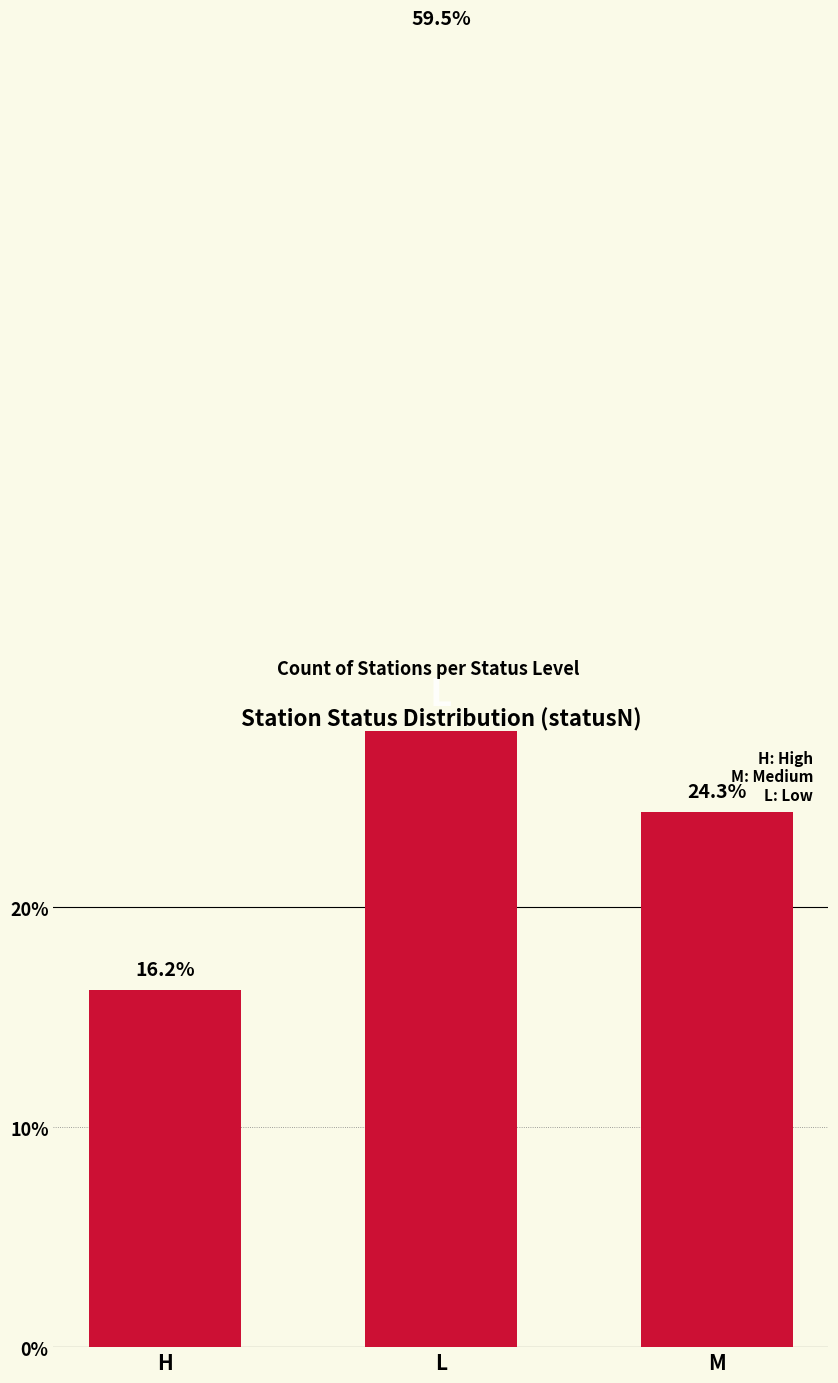

Rank the categories by value from lowest to highest.

H, M, L